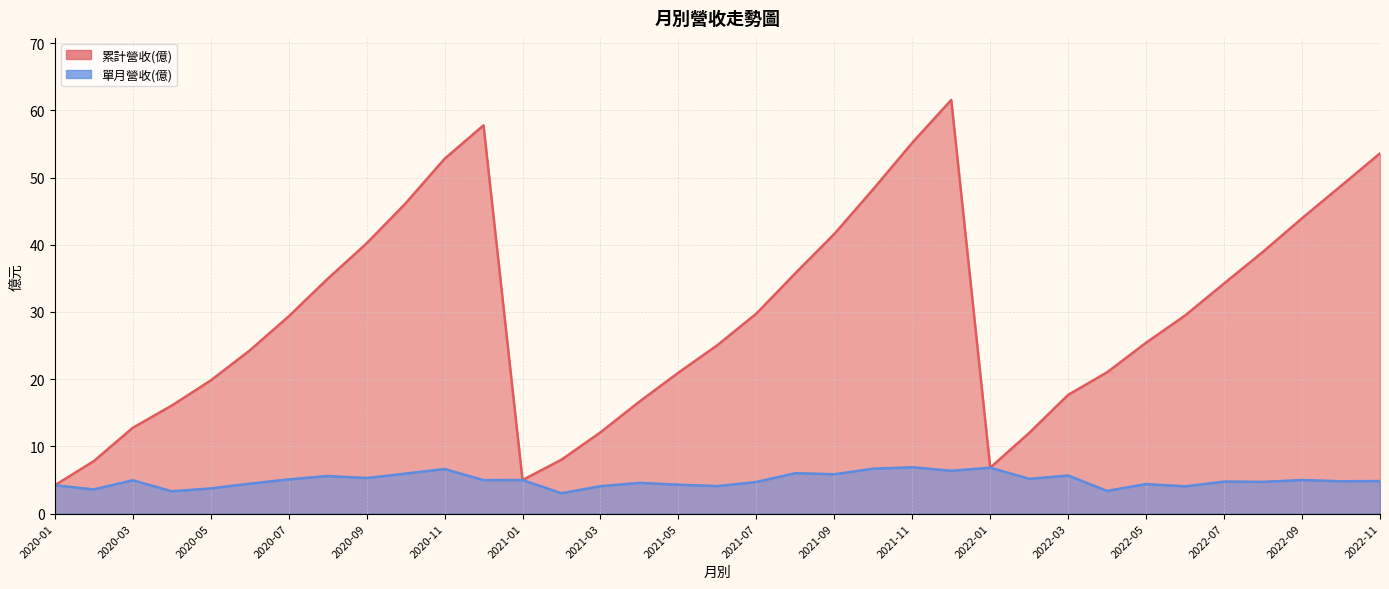

What is the sum of the 單月營收(億) values at 2020-09 and 2022-04?

8.7